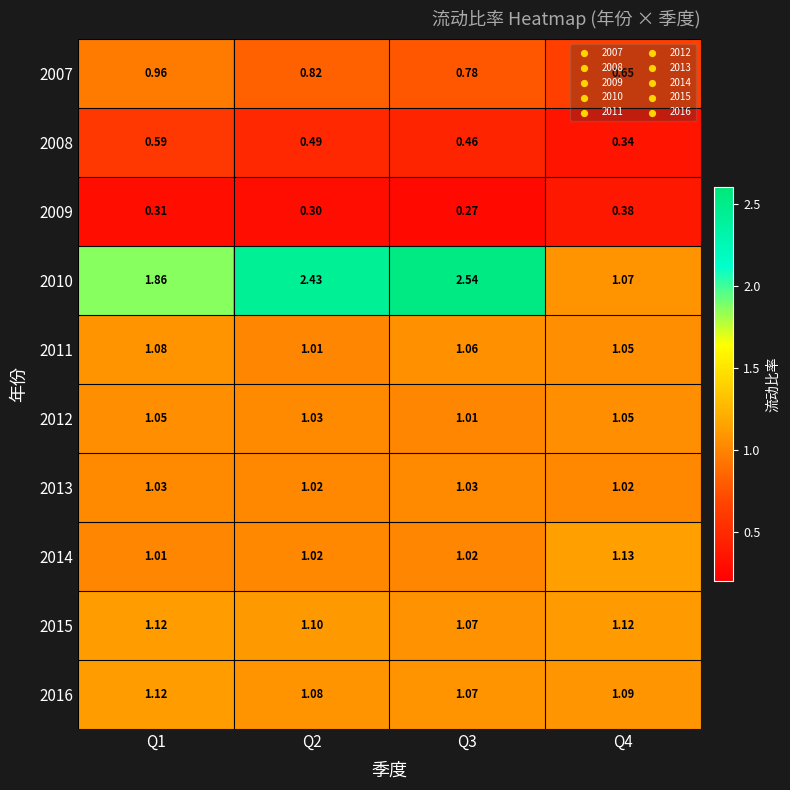

Is the value of 2014 at Q2 greater than the value of 2016 at Q2?

No